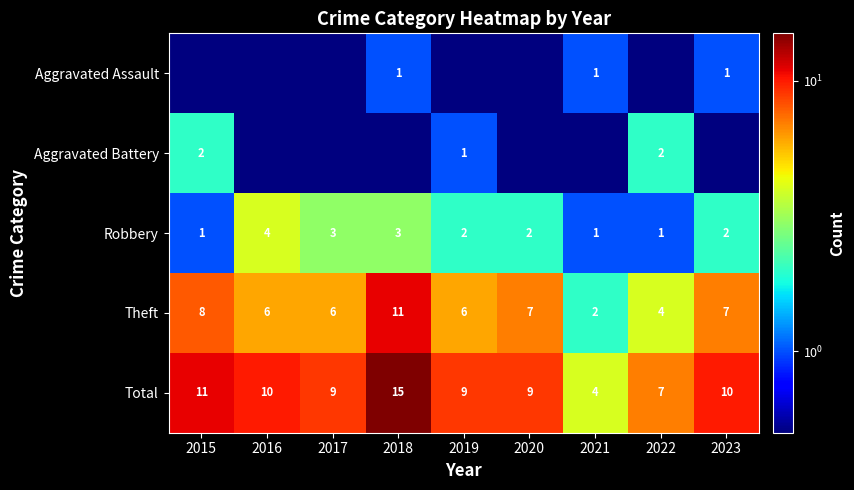

Is it true that Aggravated Assault equals 0.4 at 2021?

False